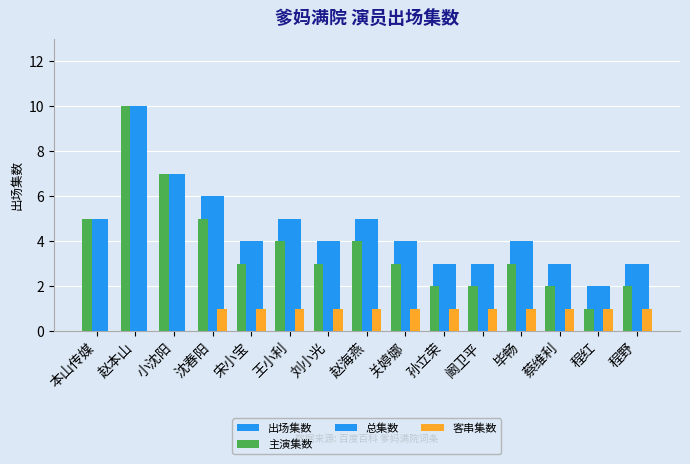

Does the chart contain stacked bars?

No